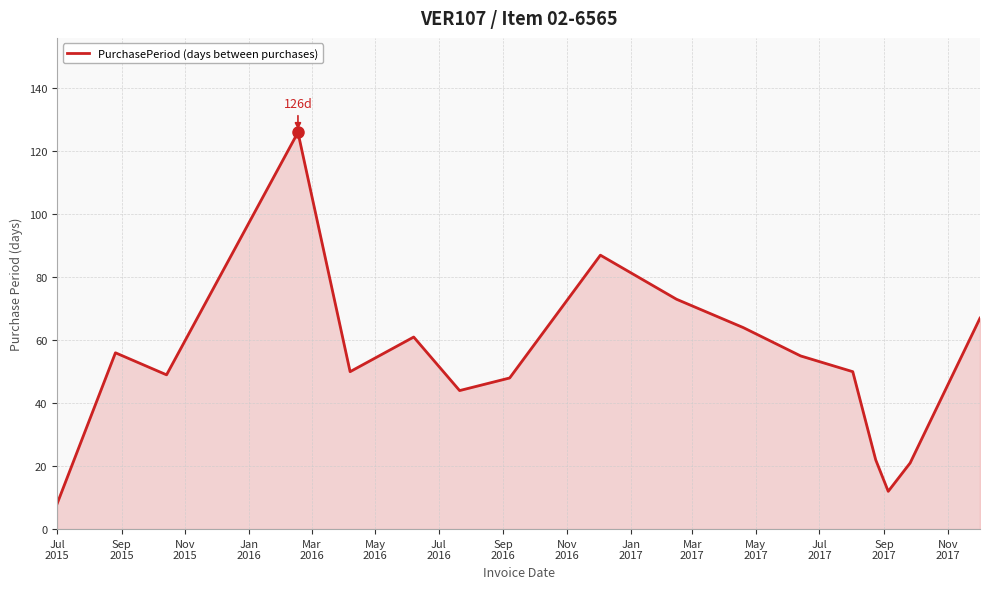

What is the average value?

53